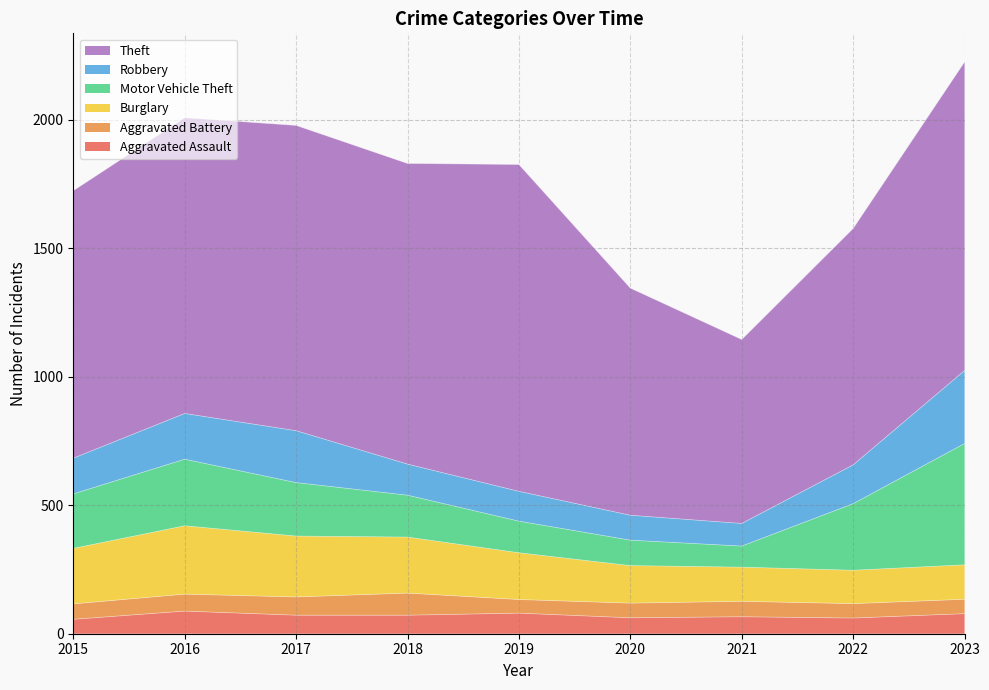

True or false: Aggravated Assault has more than 2 interior local peaks.

True